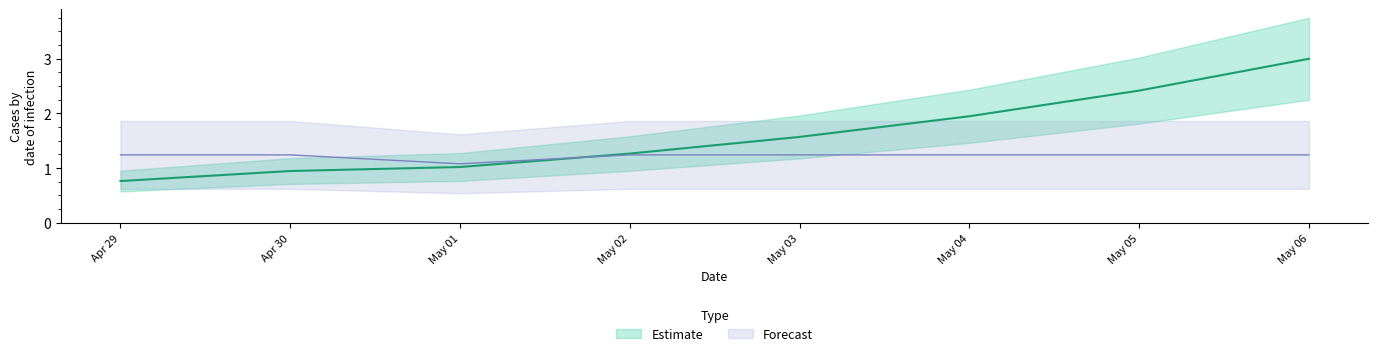

At which label is Forecast closest to 1?

May 01